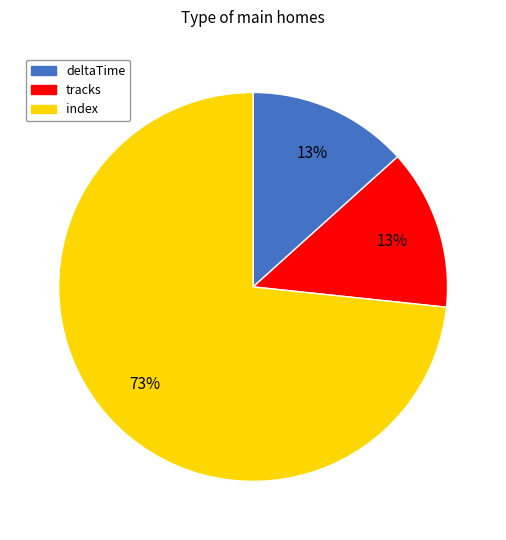

What percentage is the tracks slice, to the nearest percent?

13%